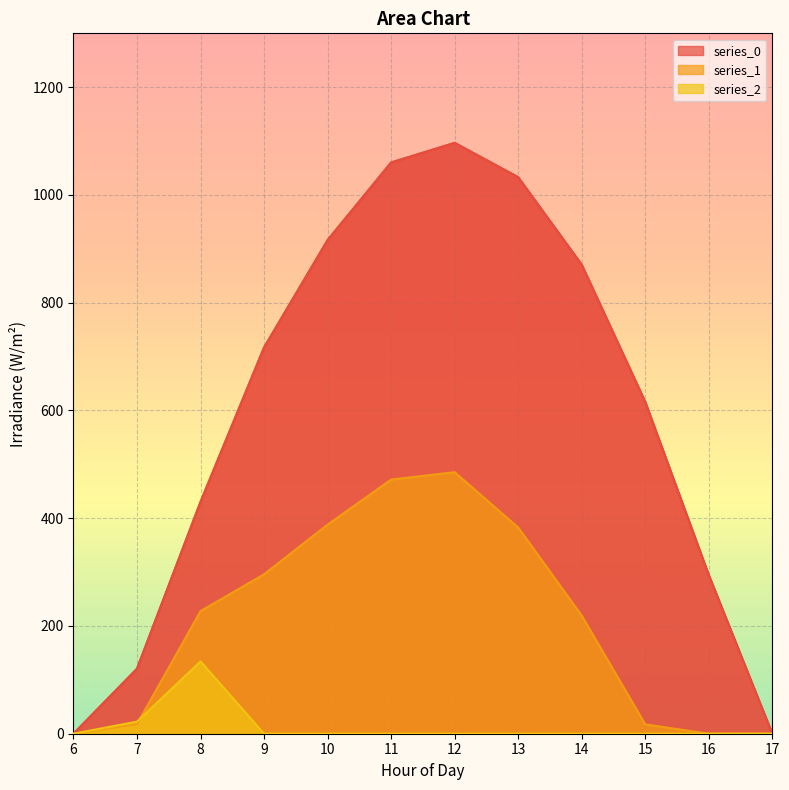

What is the average value of the series_1 series?

208.8